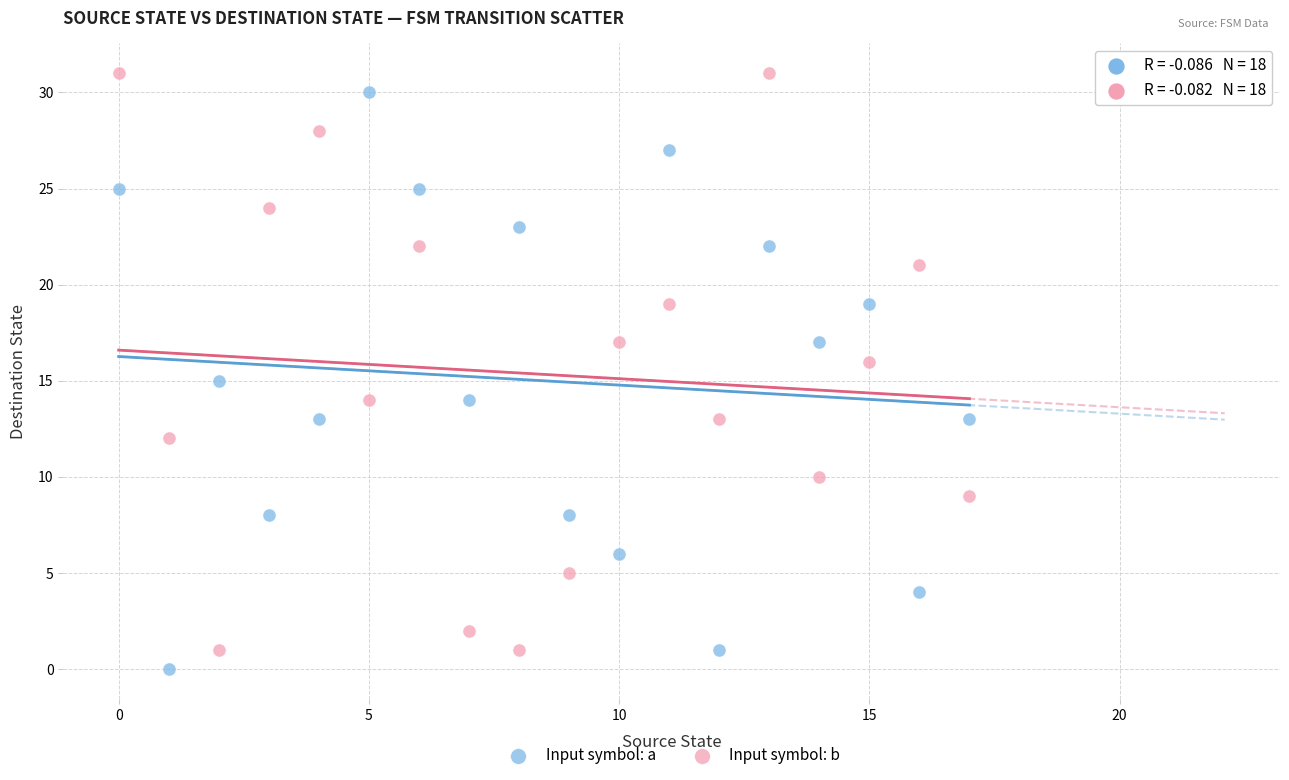

Which series contains the highest Y value?

Input symbol: b